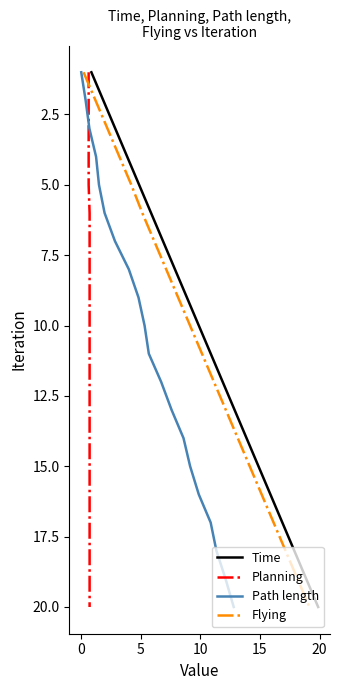

What is the greatest value displayed?

20